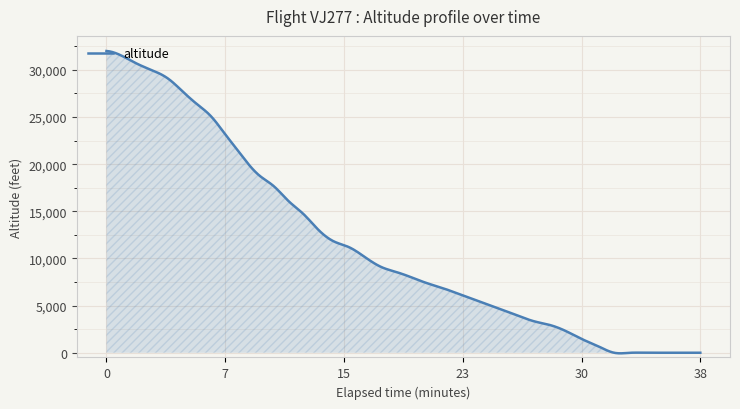

What is the greatest value displayed?

32000.0